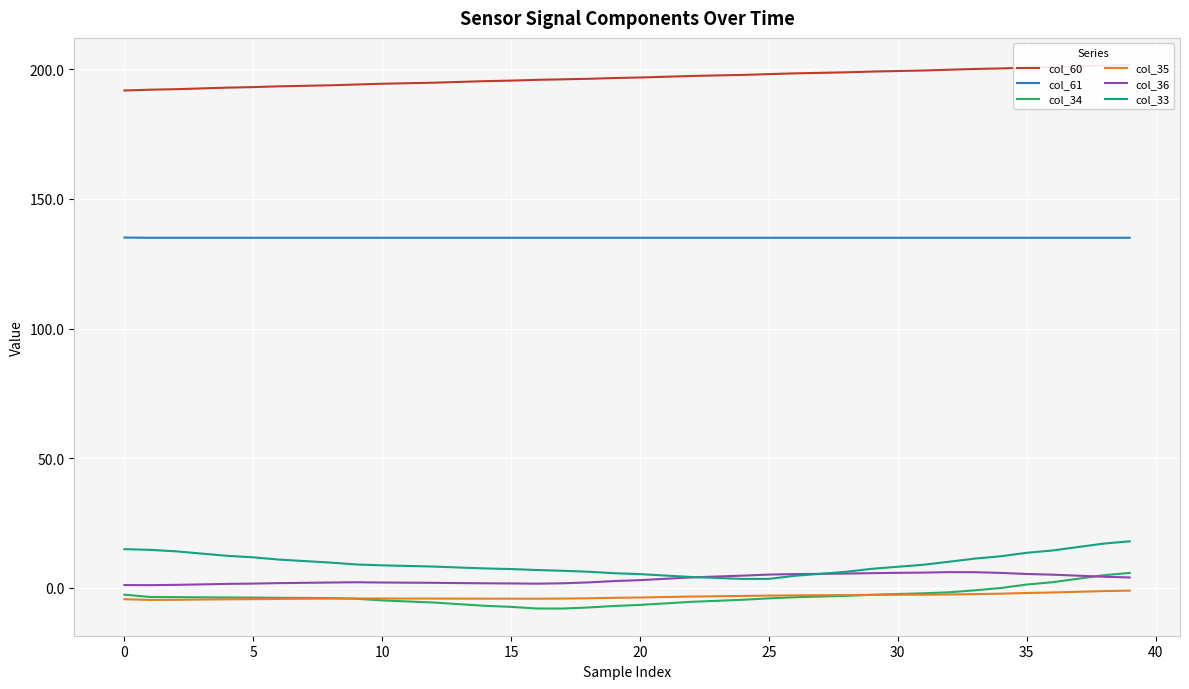

Is it true that col_35 equals -4.1 at 11?

True